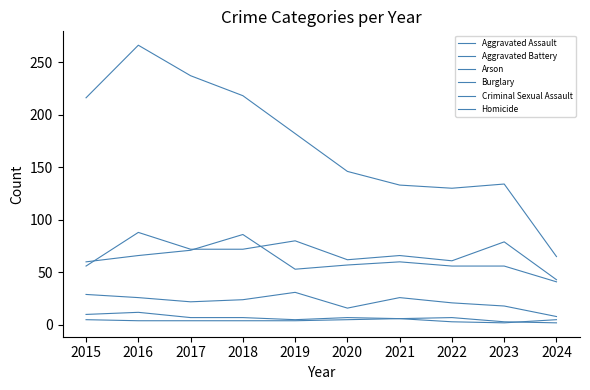

How many lines are shown in the chart?

6